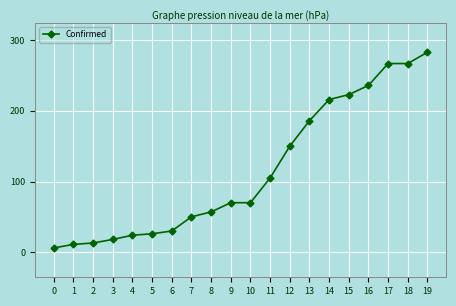

The value at 15 is 51. True or false?

False